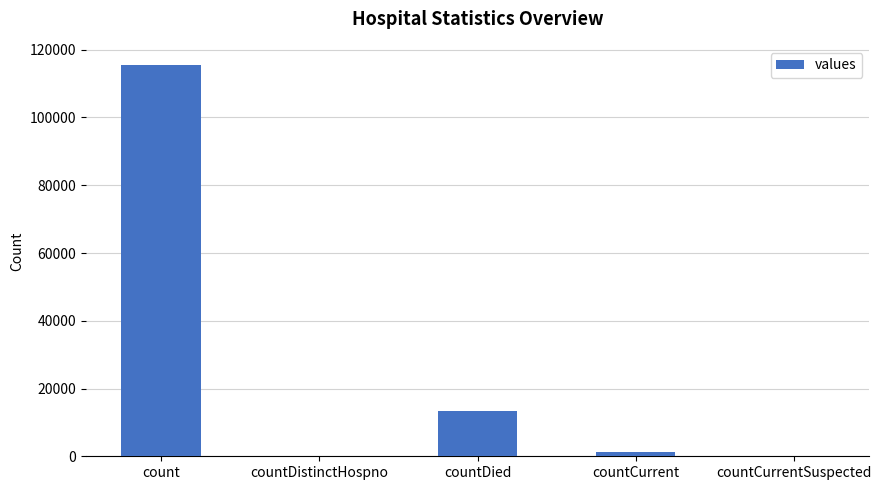

What is the change in value from countDistinctHospno to countDied?

+13343